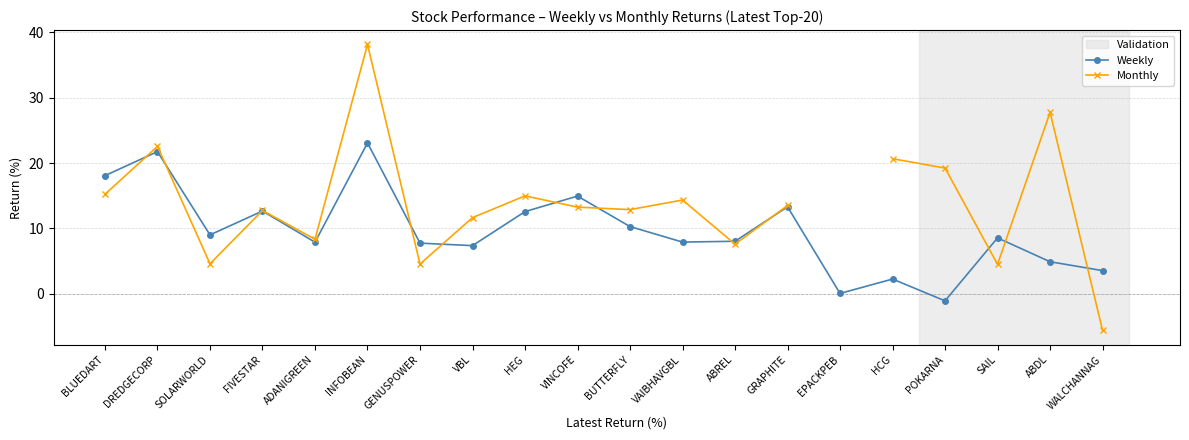

The value of Weekly at ADANIGREEN is 4.0. True or false?

False